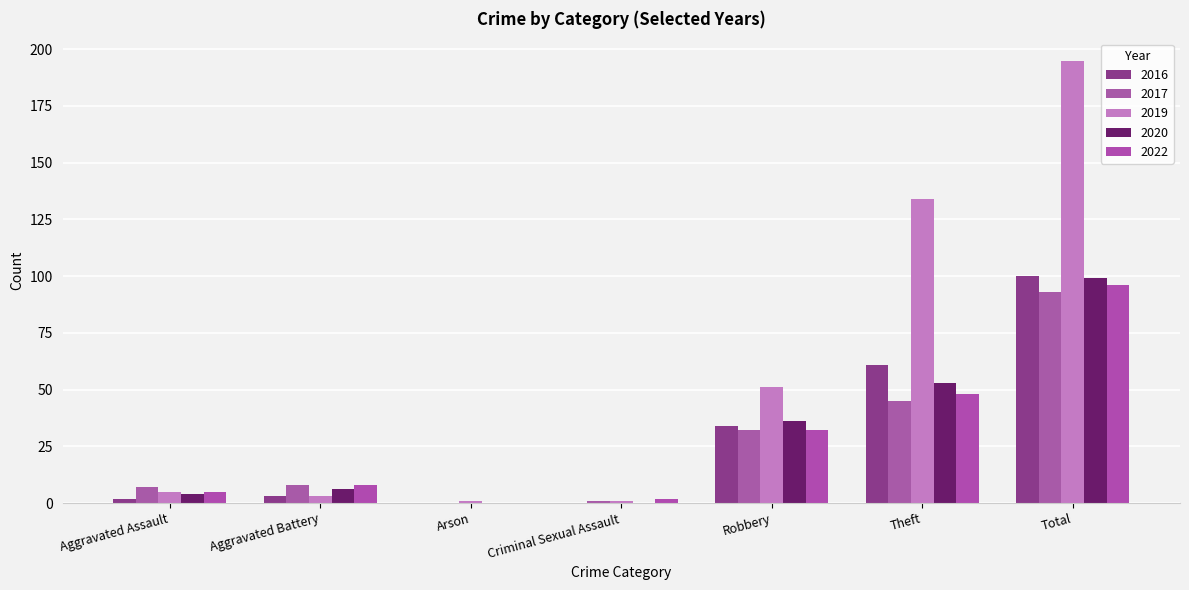

How many groups of bars are there?

7